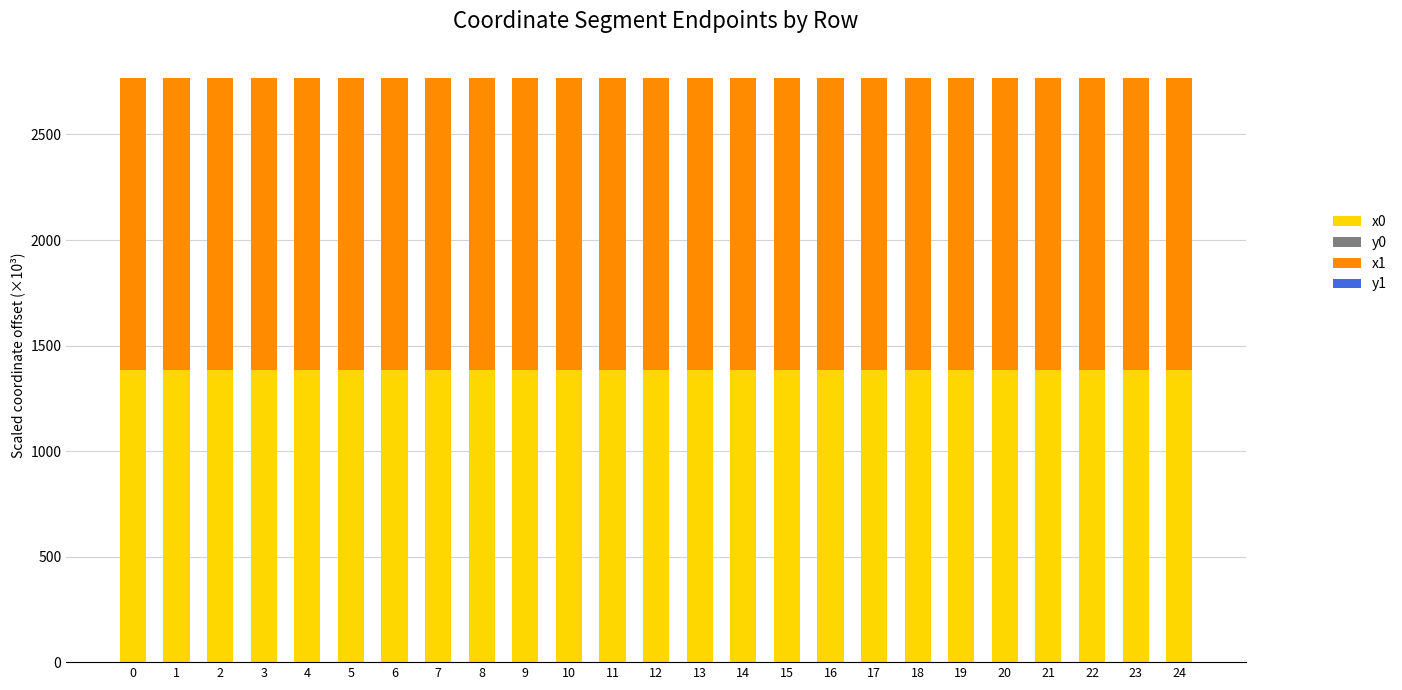

Count the x0 values in the range 1383 to 1384.

25